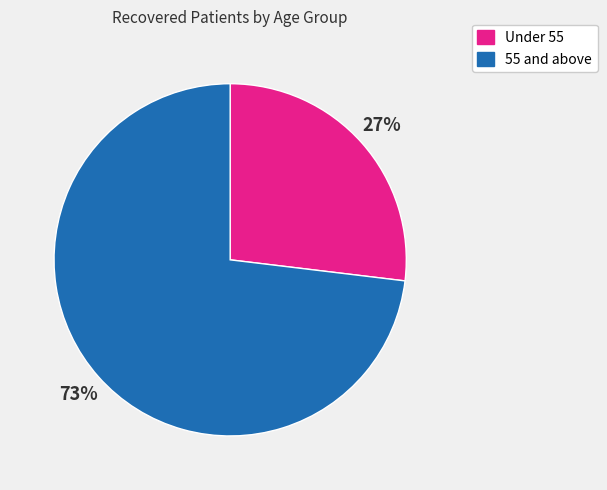

Is there any slice that represents more than half of the pie?

Yes